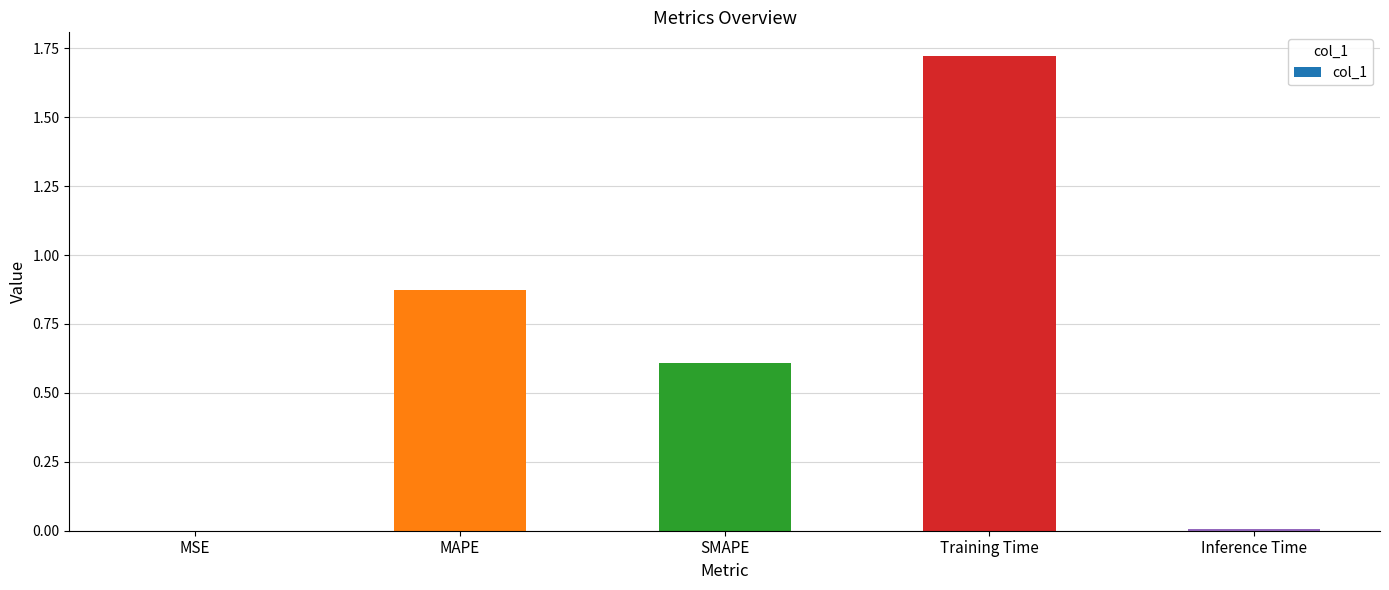

What is the sum of all values?

3.2